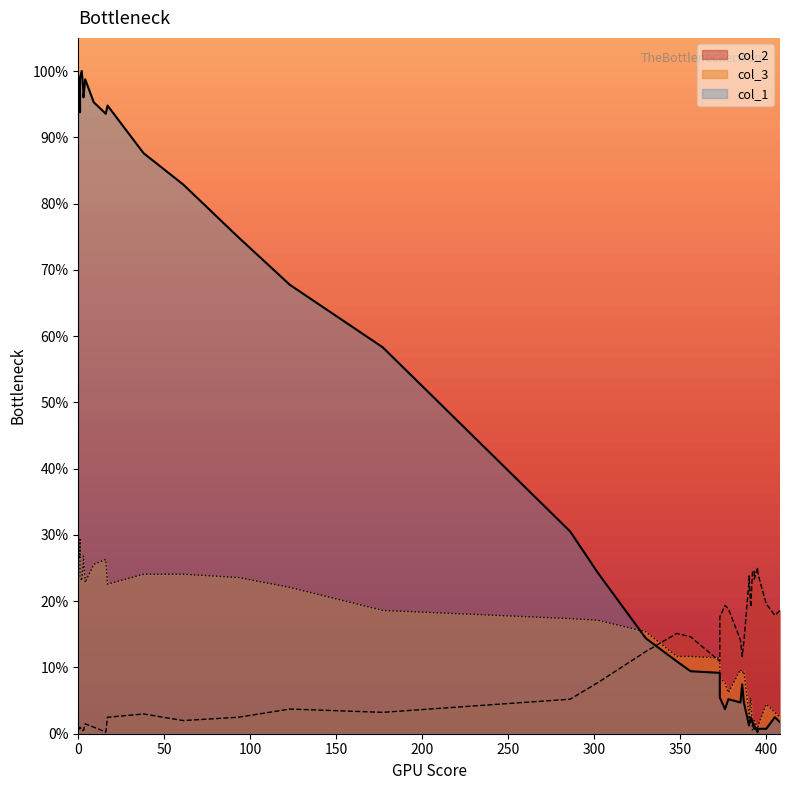

What is the value of the col_1 point at the 20th from the left?

10.9